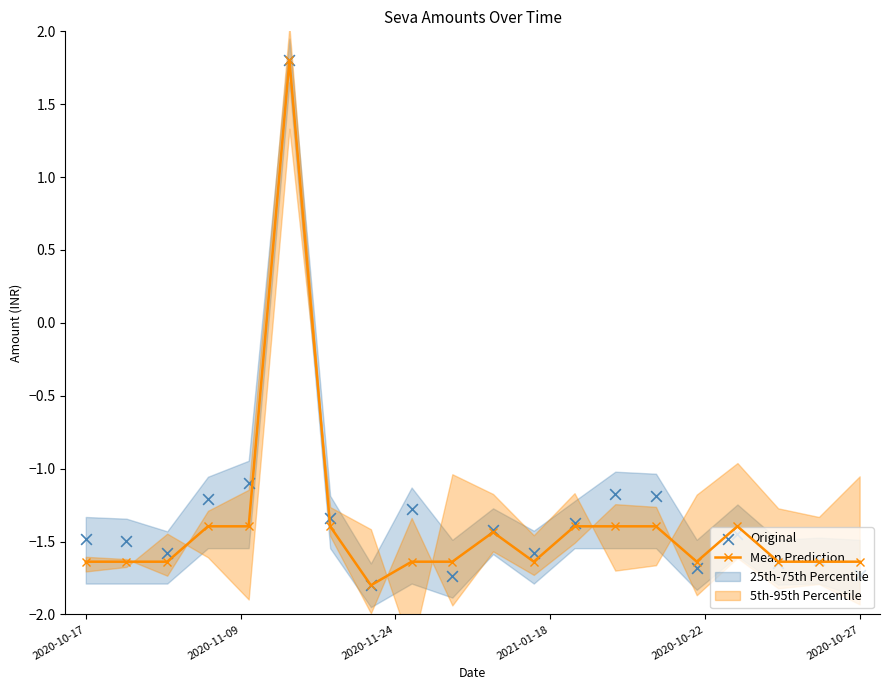

Which series has the largest Y range (max minus min)?

Mean Prediction